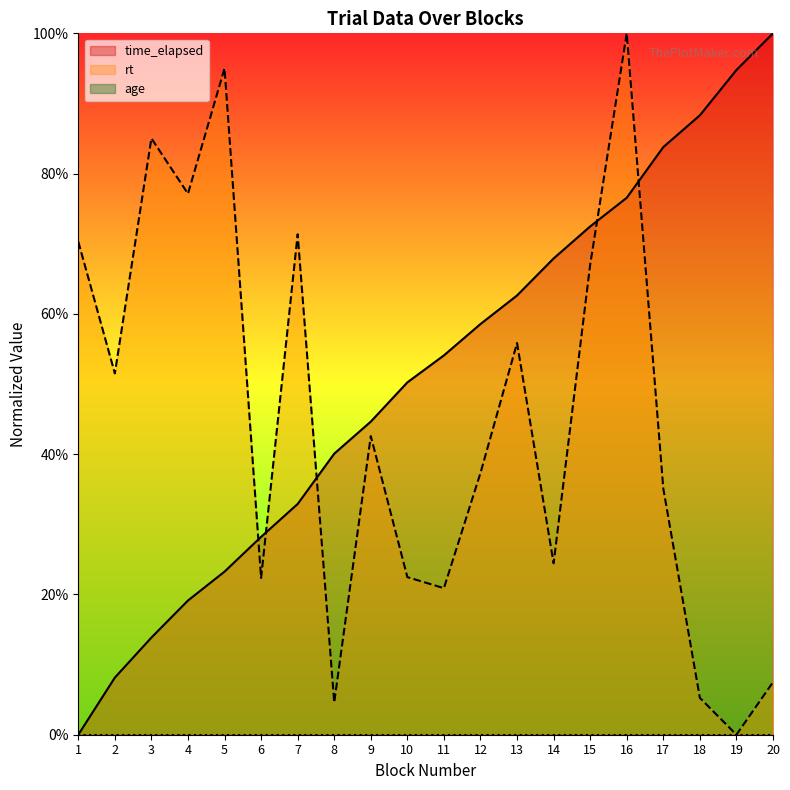

What is the greatest value displayed?

100.0